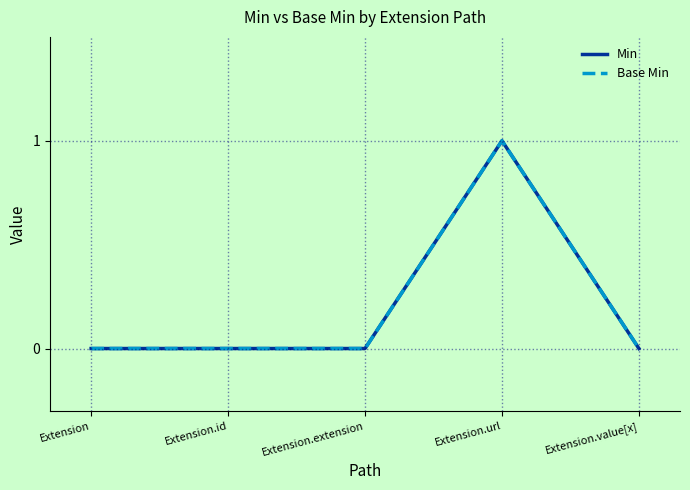

True or false: Base Min and Min cross at least once.

False